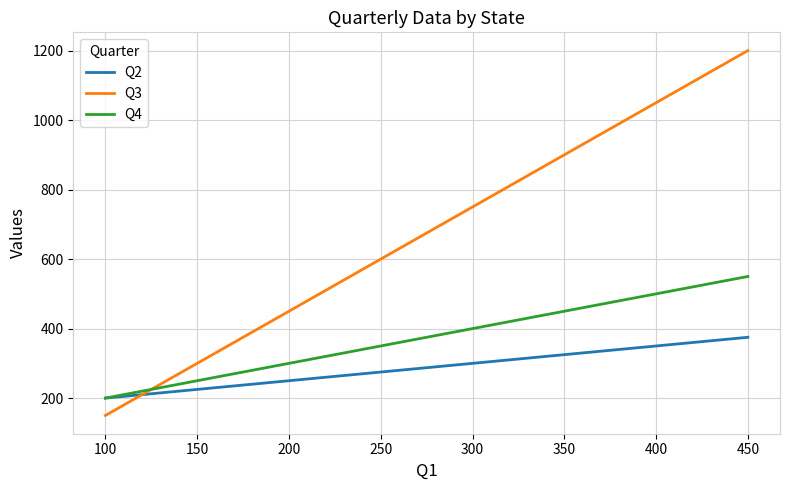

Count the Q2 values in the range 250 to 350.

5